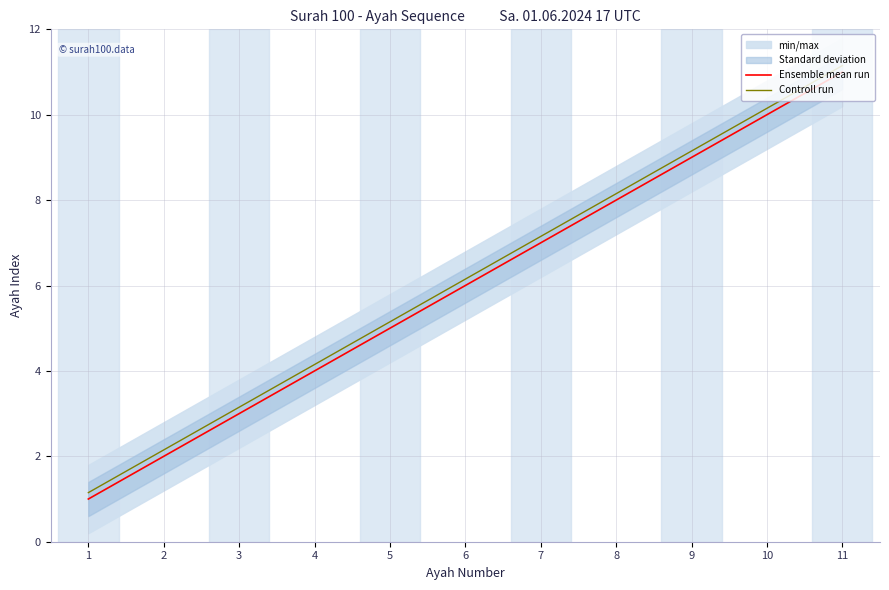

What is the spread (max minus min) of values at 1?

0.1